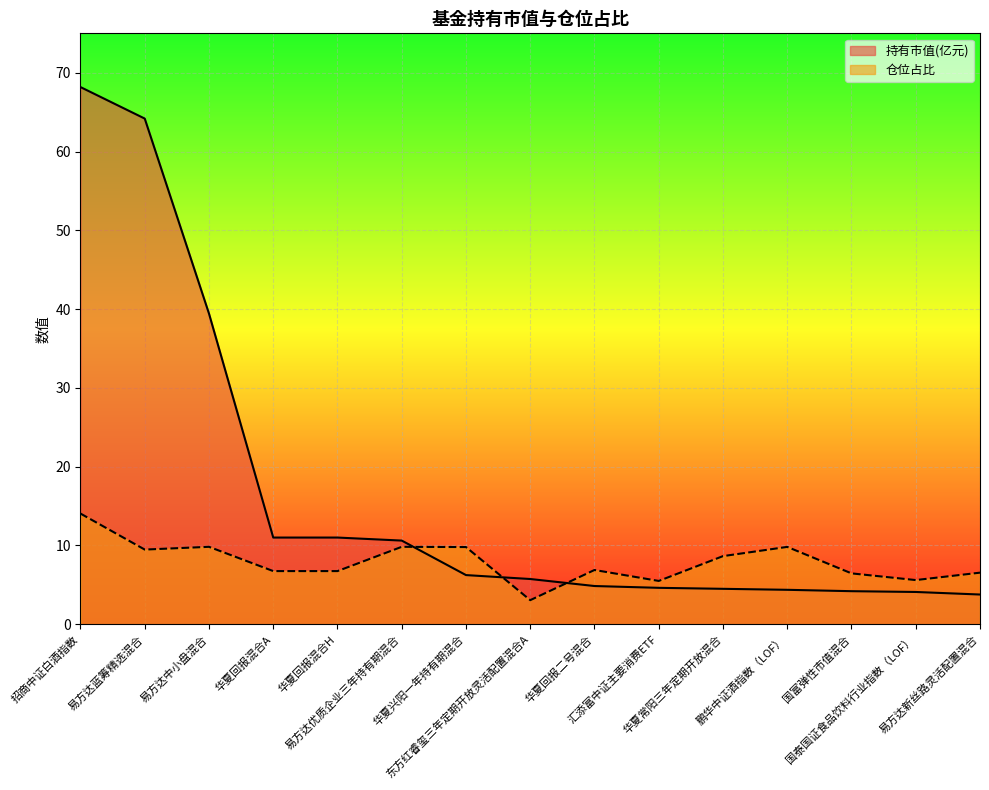

At which label is 持有市值(亿元) closest to 35?

易方达中小盘混合